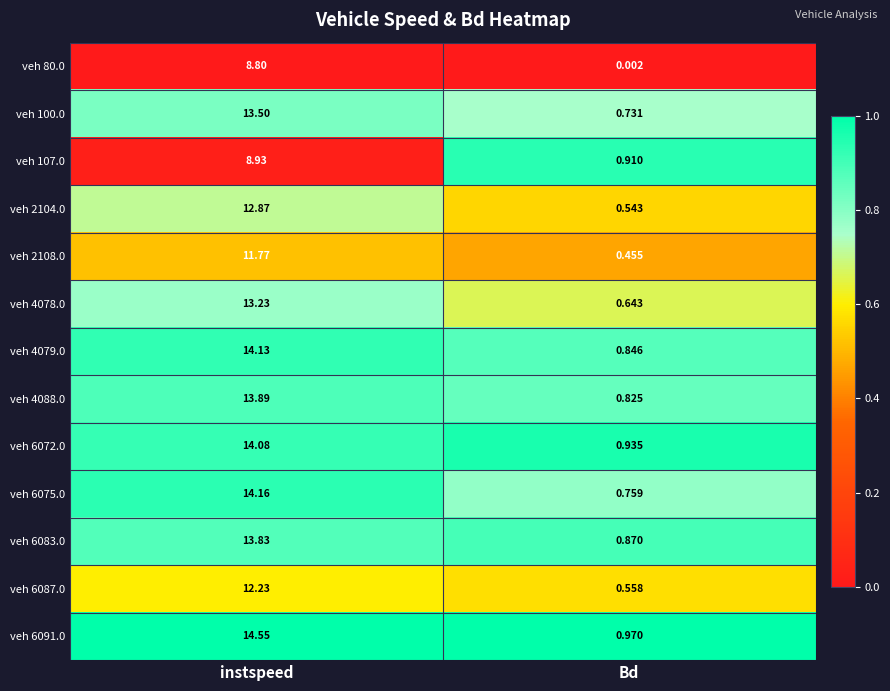

What is the total value across all series at Bd?

9.0